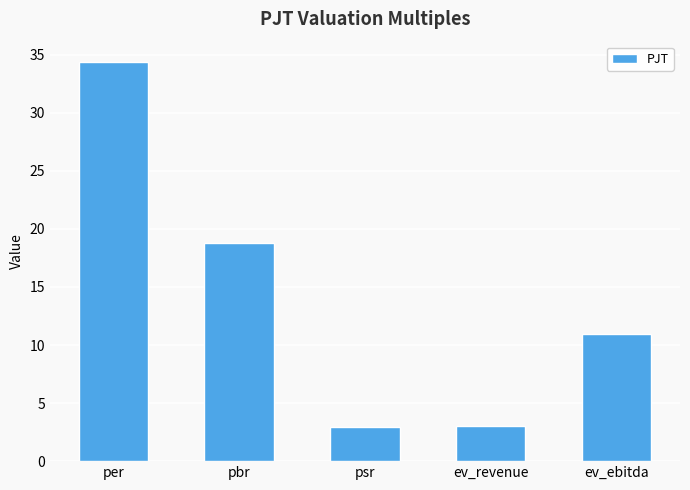

Between pbr and per, which is larger?

per